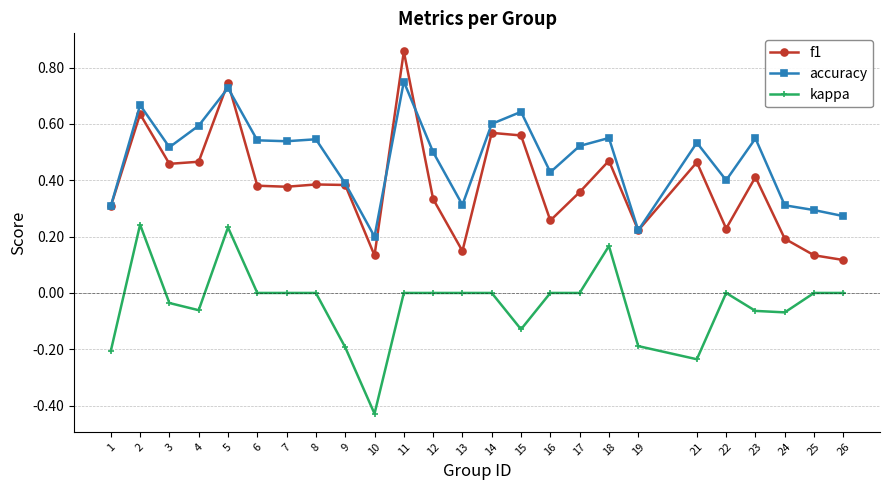

At 17, list the series in order from largest to smallest.

accuracy, f1, kappa